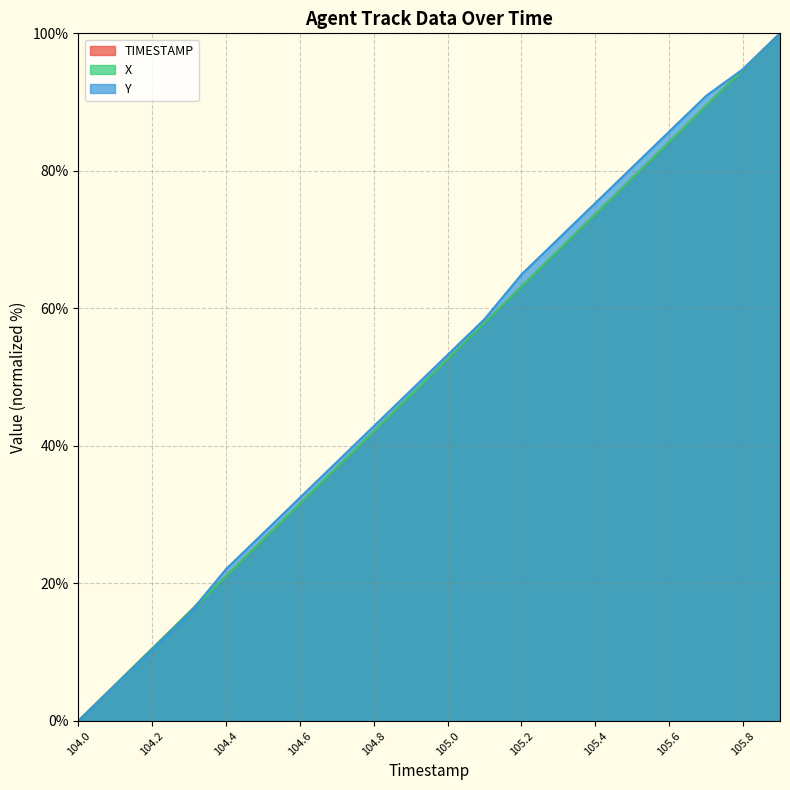

Does the chart have visible grid lines?

Yes